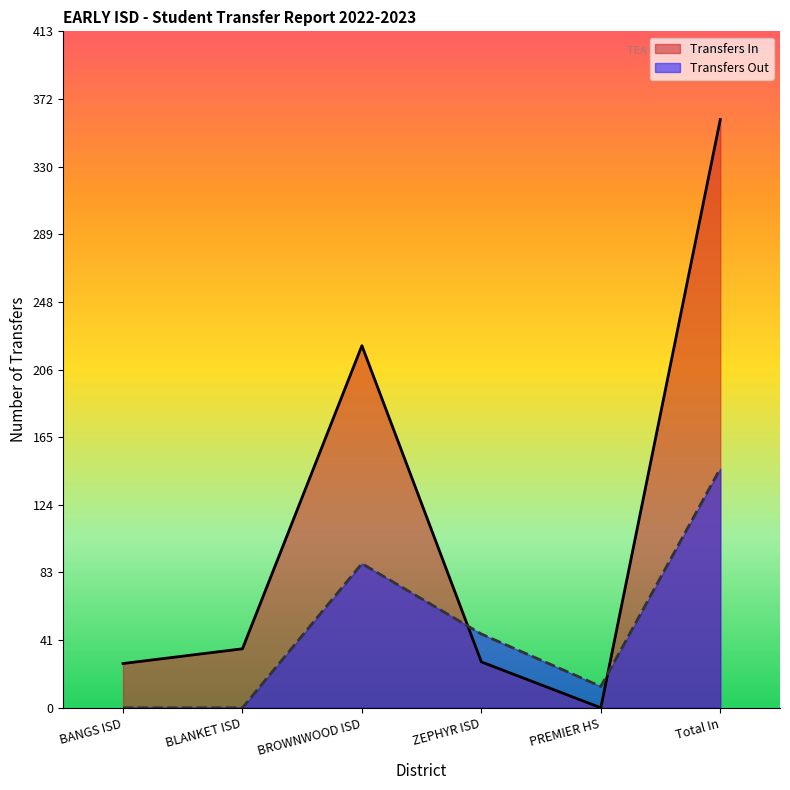

What is the maximum value shown in the chart?

359